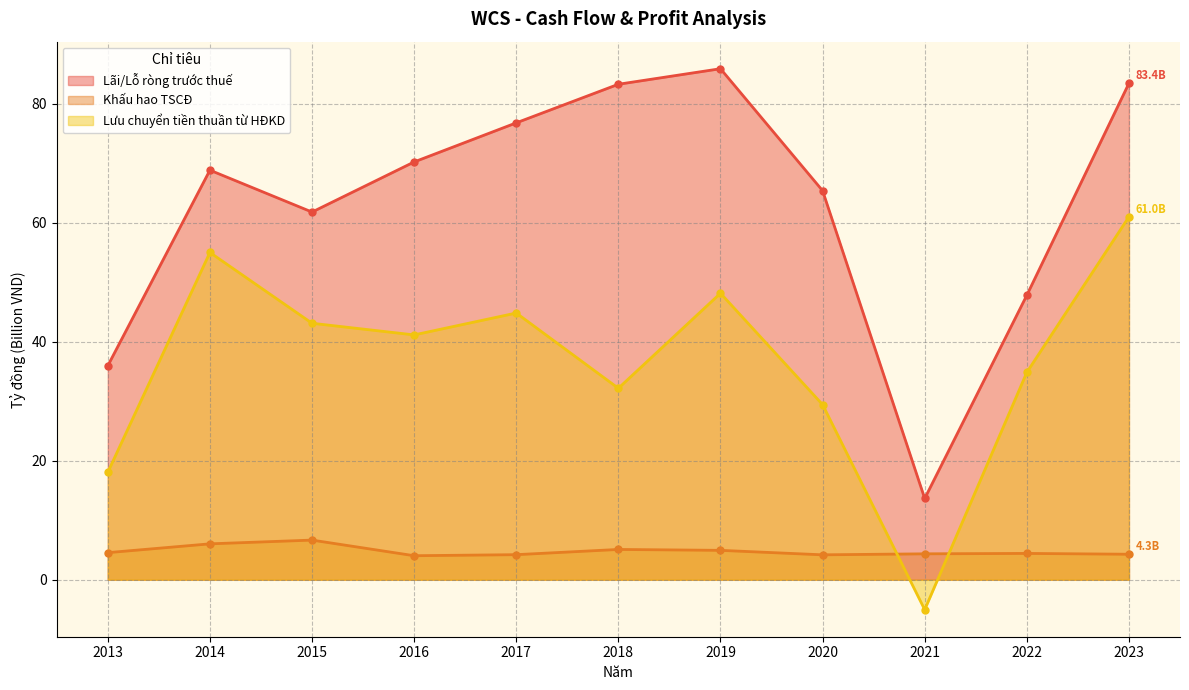

What is the approximate value of Khấu hao TSCĐ at 2019?

4.9